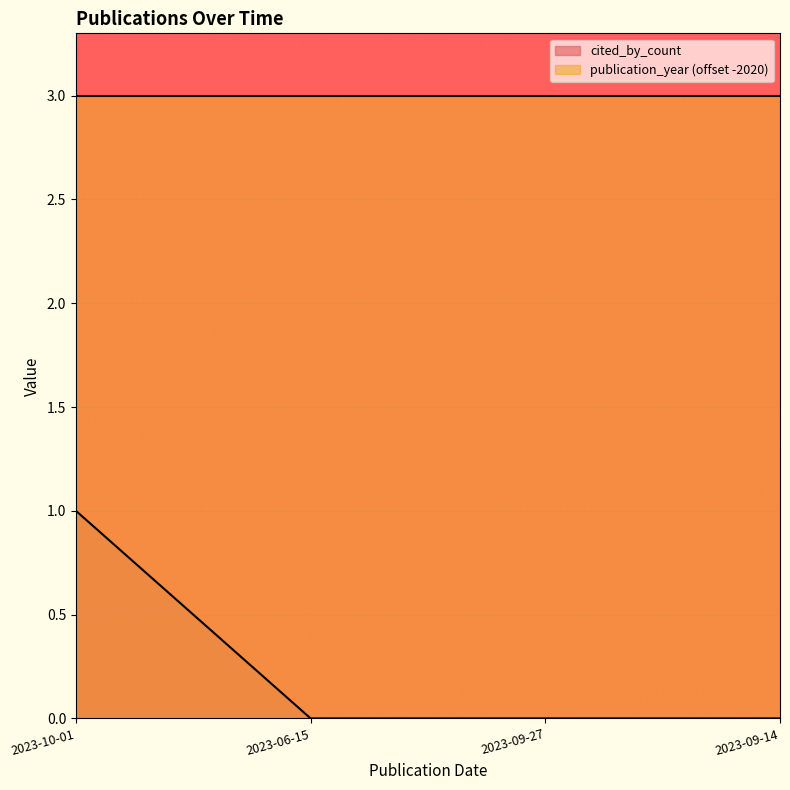

How many positive values are there?

1